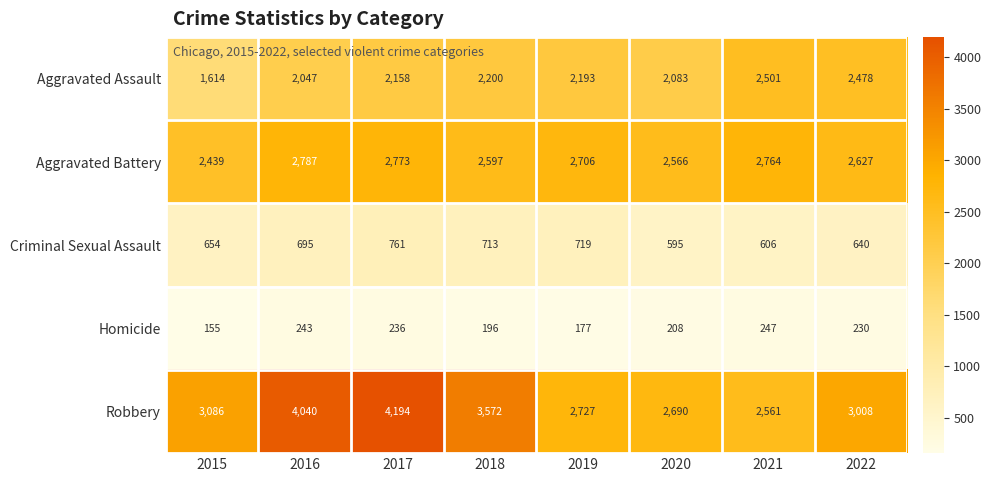

Between 2015 and 2020, which series saw the biggest shift?

Aggravated Assault